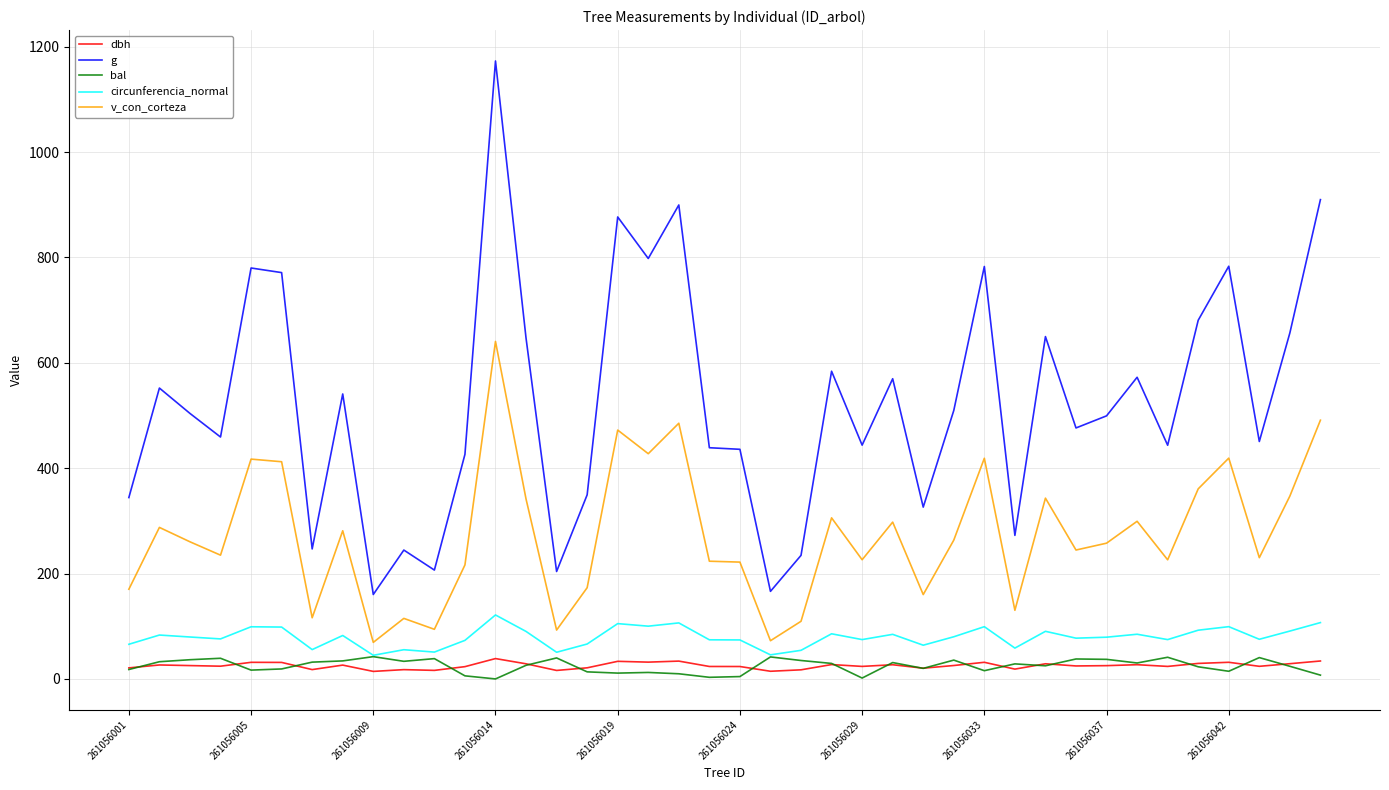

Which series has the largest total across all categories?

g